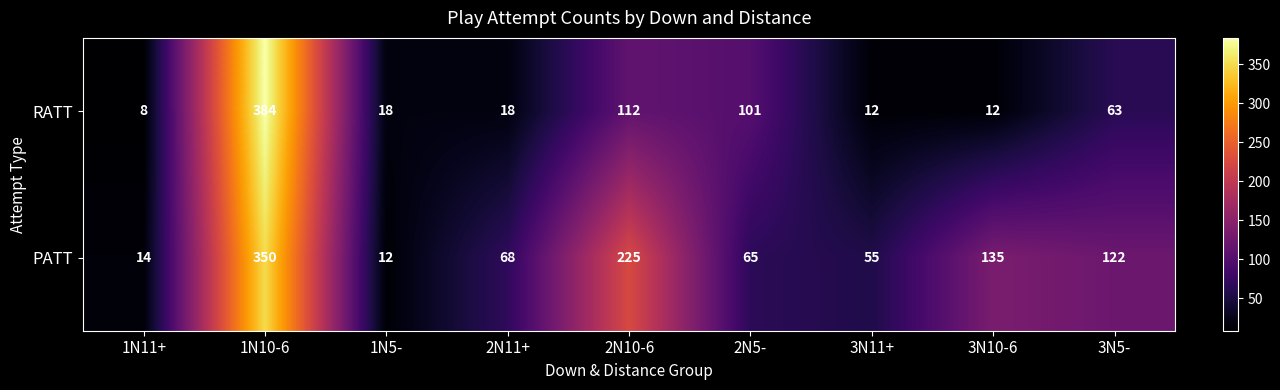

The value of RATT at 3N11+ is 7. True or false?

False